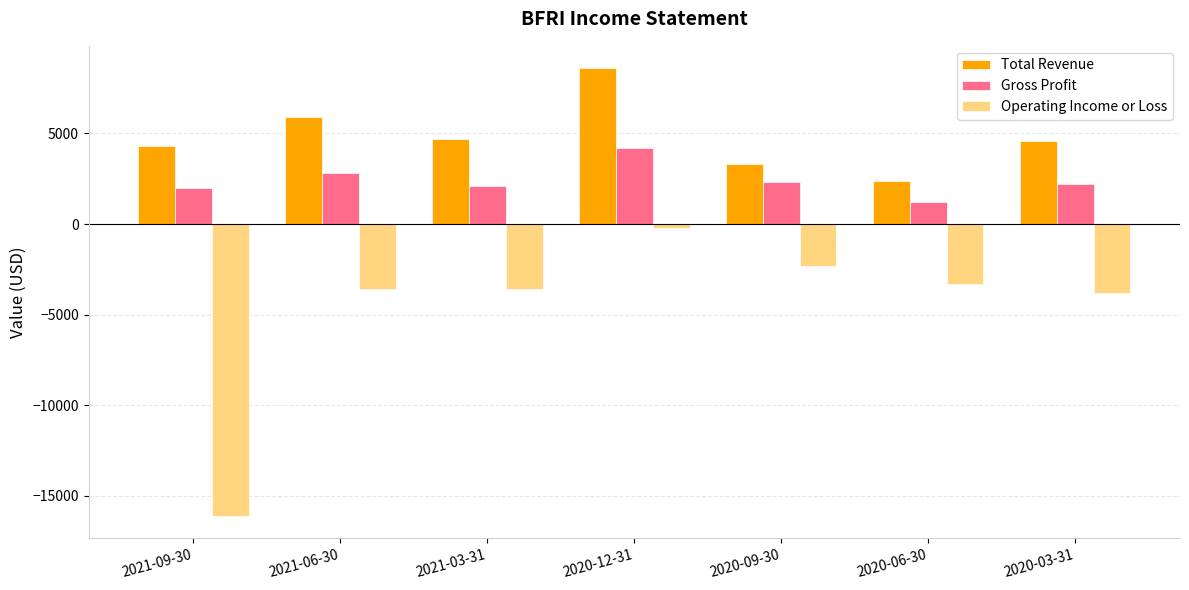

At how many categories does at least one series exceed 3559?

5